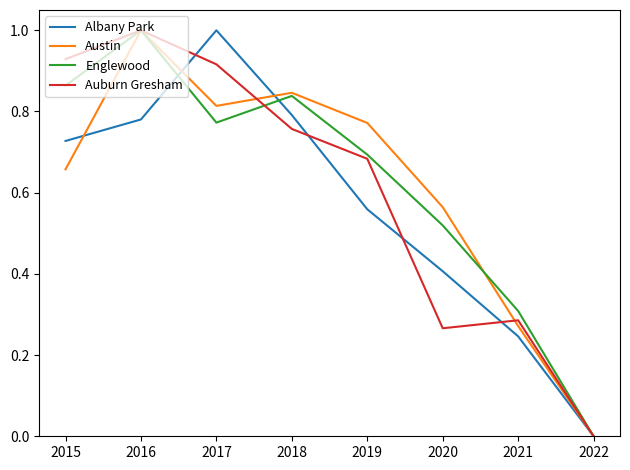

True or false: Austin has more than 1 points higher than both neighbors.

True